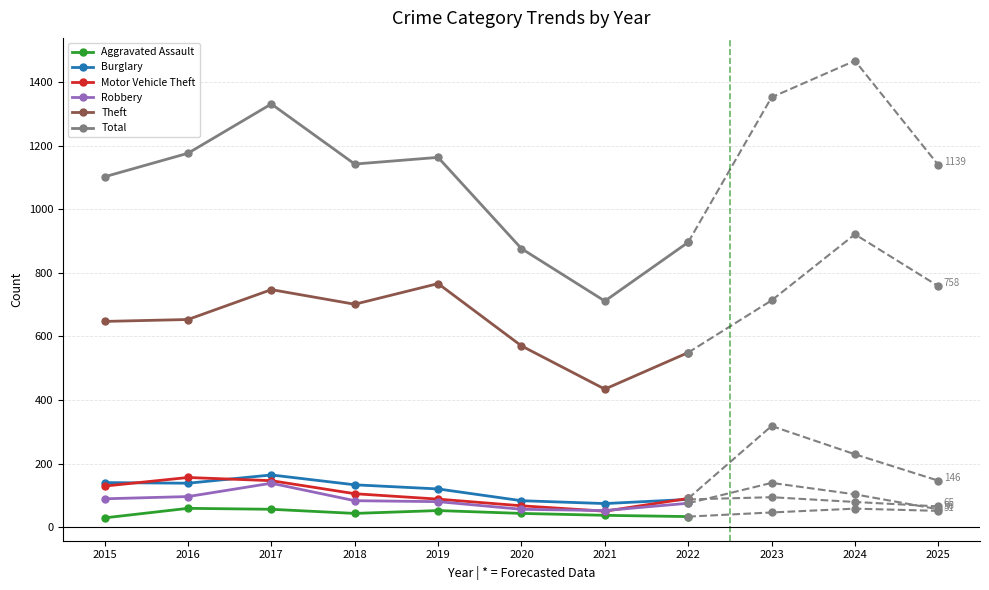

At which label is Theft closest to 600?

2020